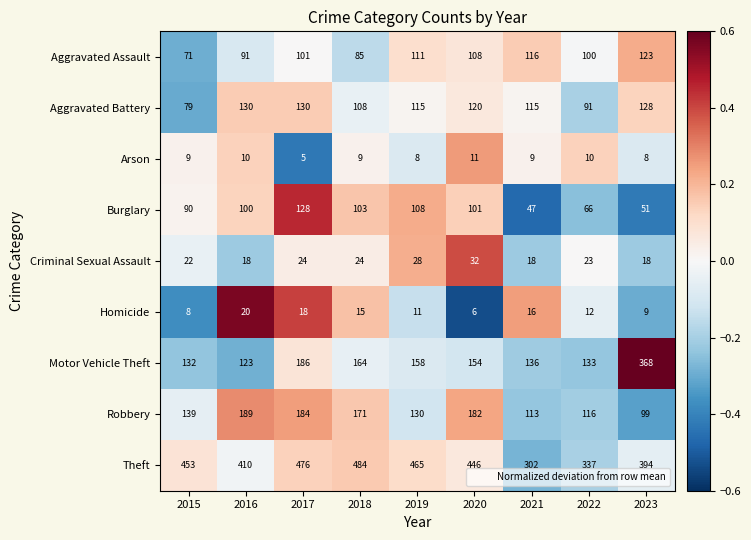

What is the spread (max minus min) of values at 2020?

440